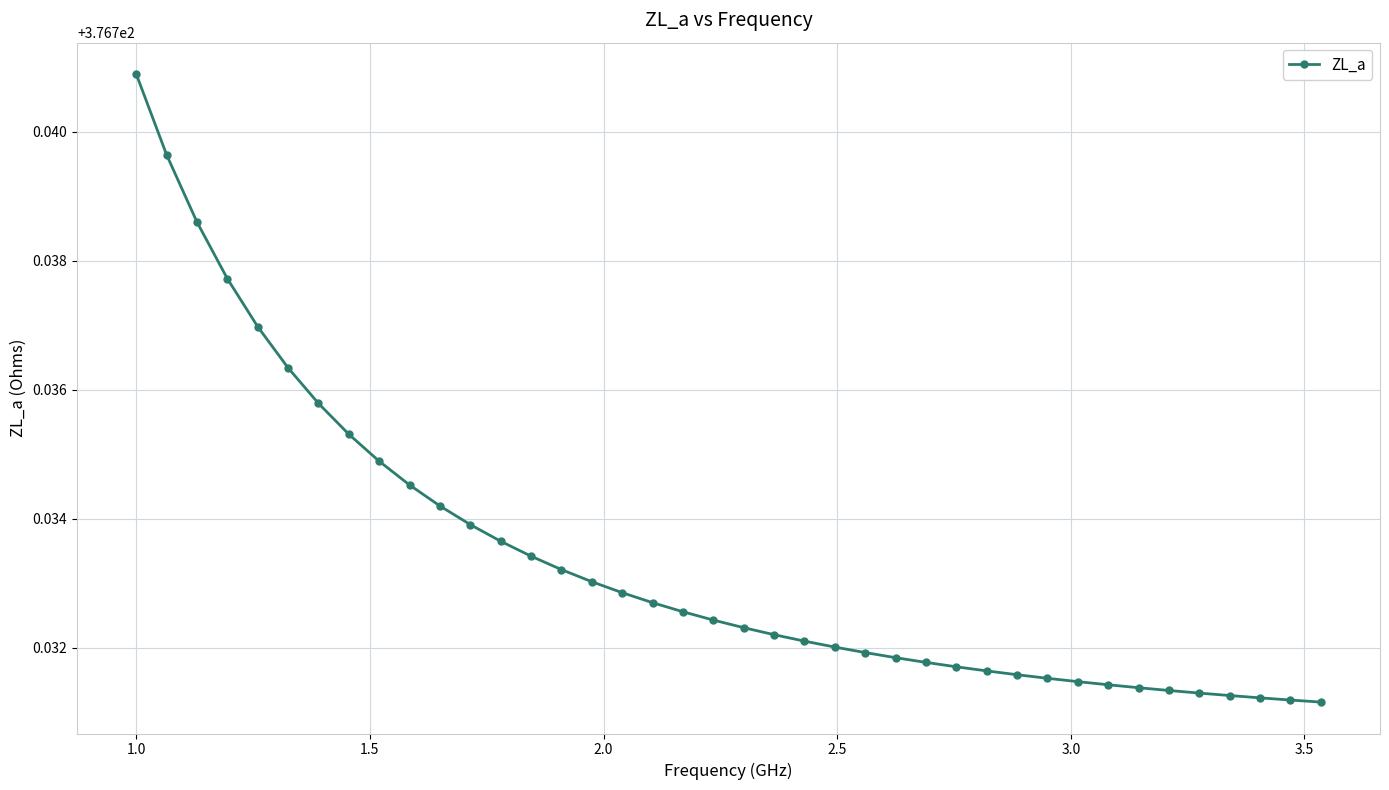

What is the sum of all values?

15069.3